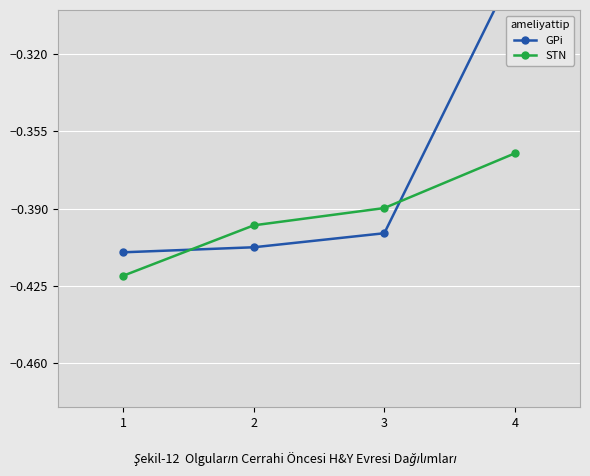

The GPi series shows -0.4 at 4. True or false?

False